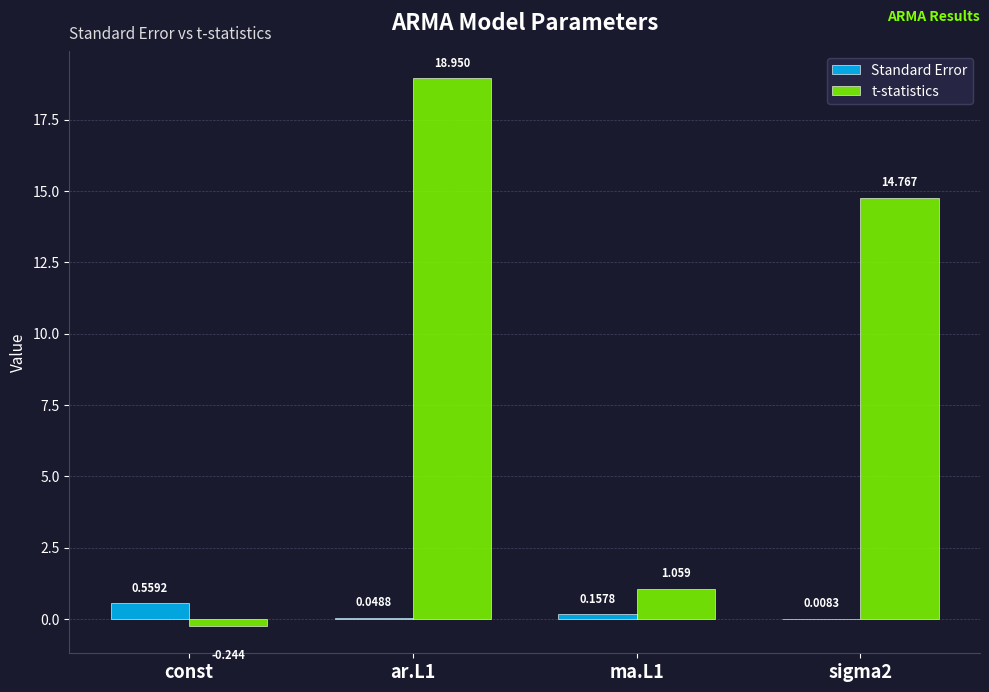

How many categories are shown in the chart?

4